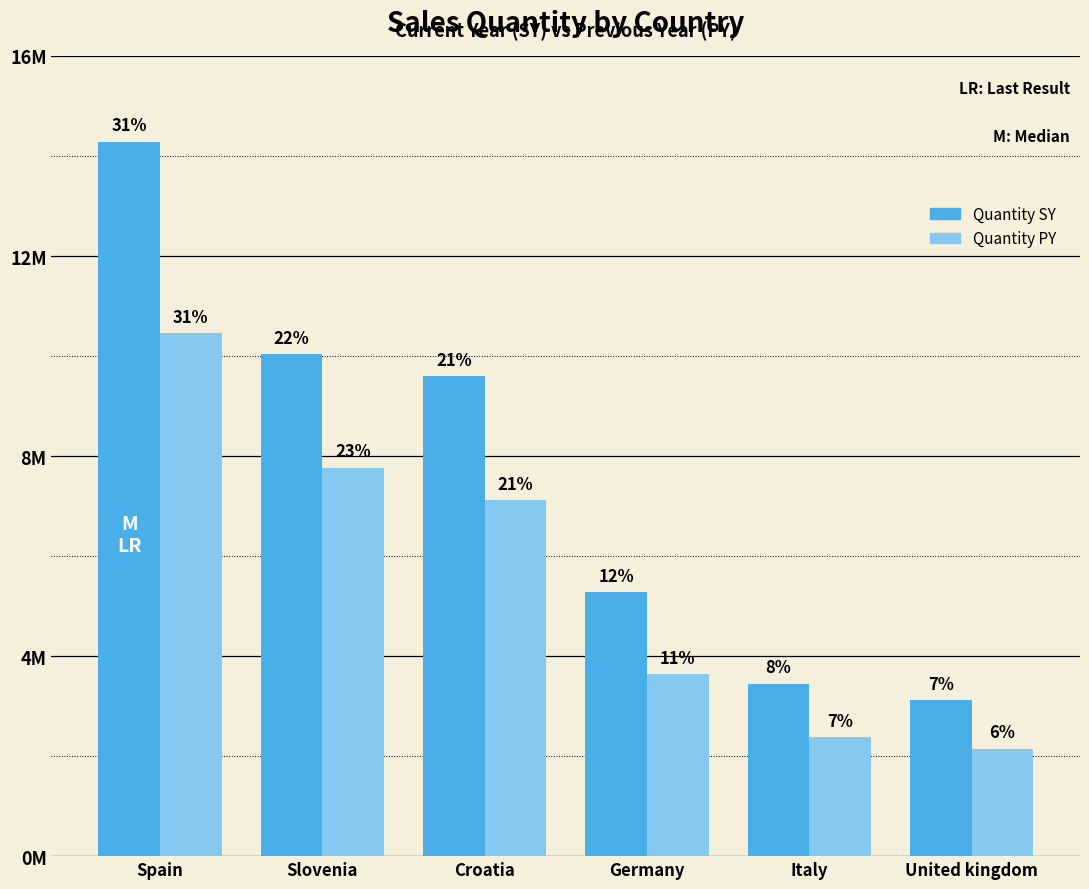

What is the label of the 2nd bar from the right?

Italy